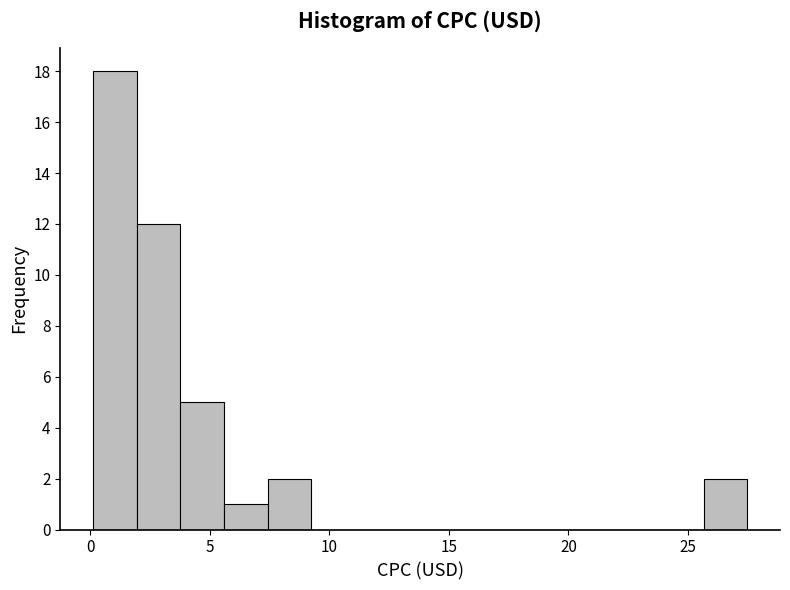

Read against the x-axis, roughly where is the centre of the tallest bar?

1.0